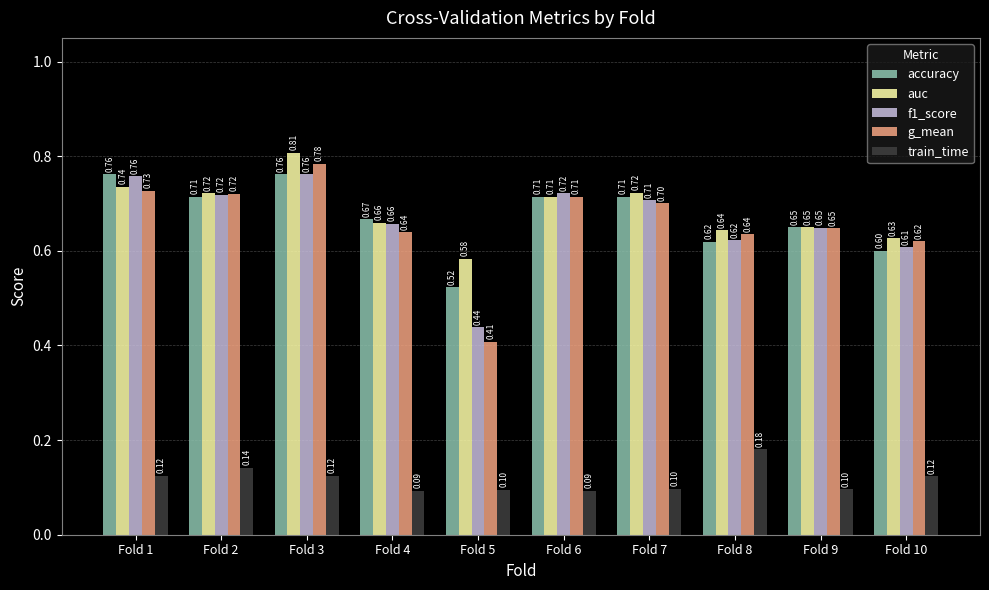

What is the total value across all series at Fold 3?

3.2